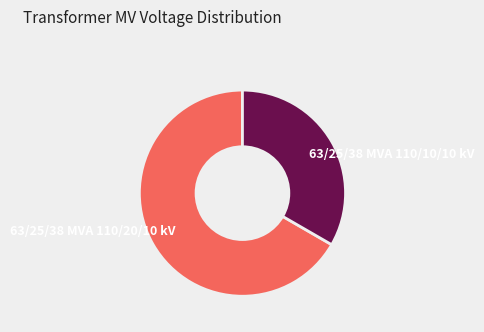

What is the majority slice?

63/25/38 MVA 110/20/10 kV